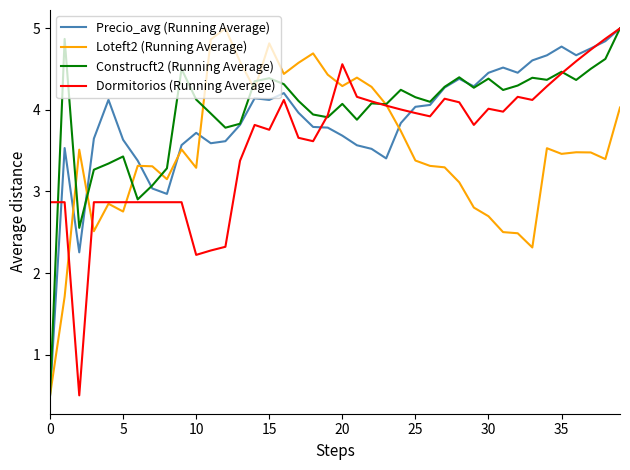

What is the smallest value displayed?

0.5